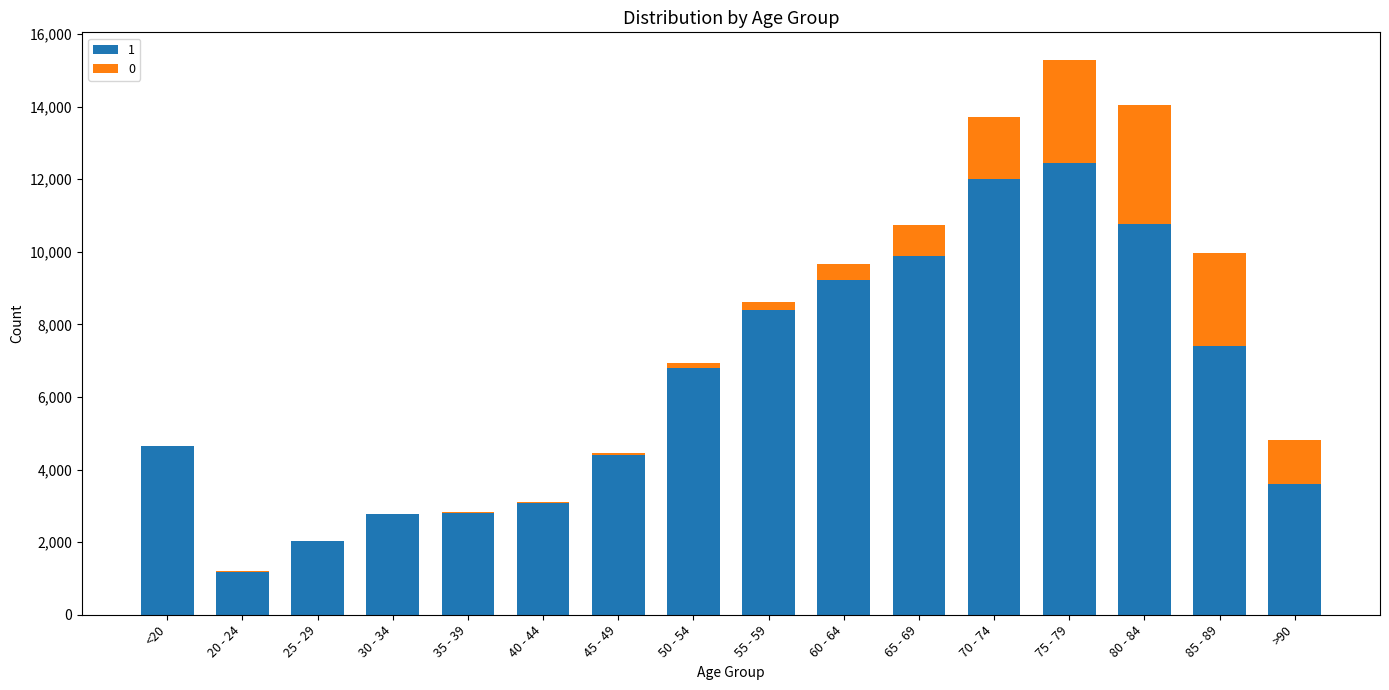

Which category has the highest value in the 1 series?

75 - 79